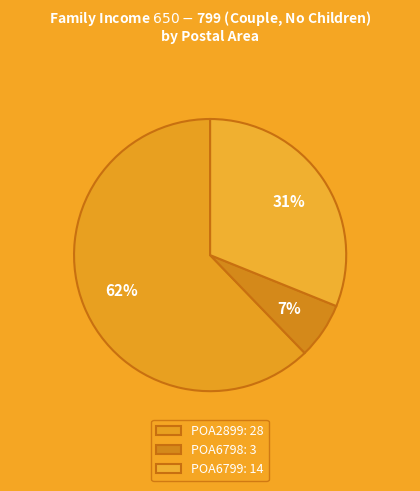

How many segments does this pie chart have?

3